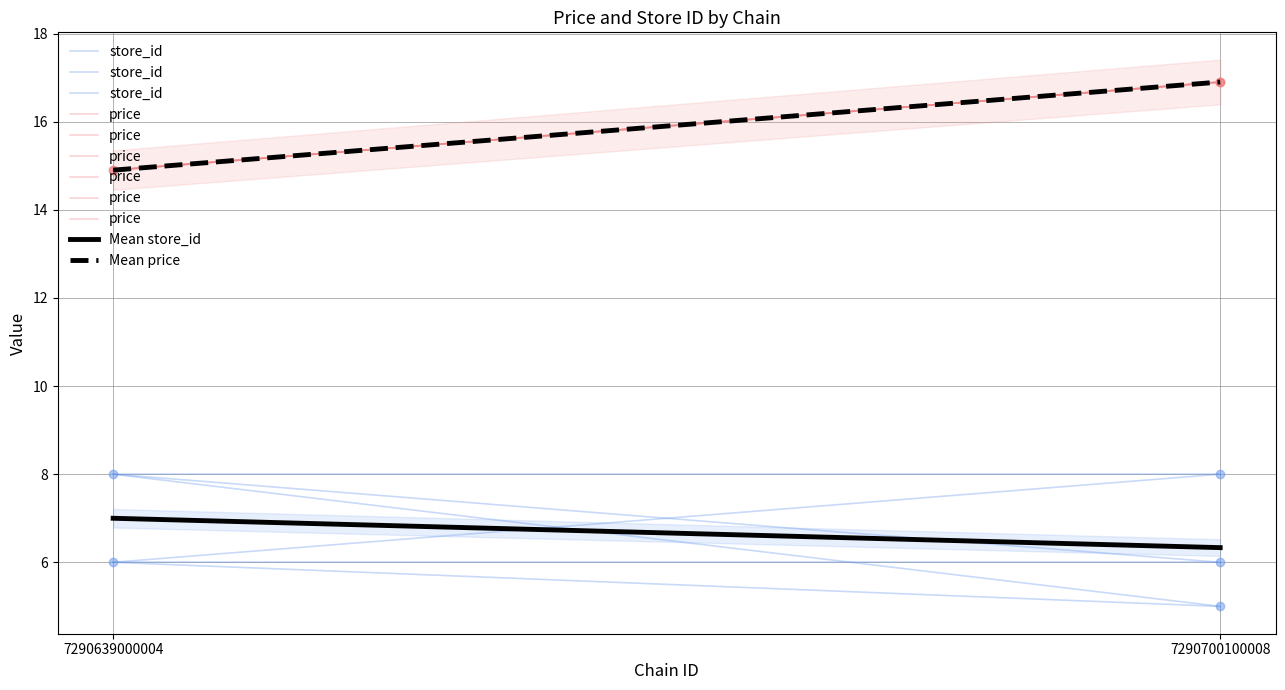

Reading left to right, what are all the values shown in this chart?

store_id: 7290639000004=6.0	7290700100008=8.0
price: 7290639000004=14.9	7290700100008=16.9
Mean store_id: 7290639000004=7.0	7290700100008=6.3
Mean price: 7290639000004=14.9	7290700100008=16.9